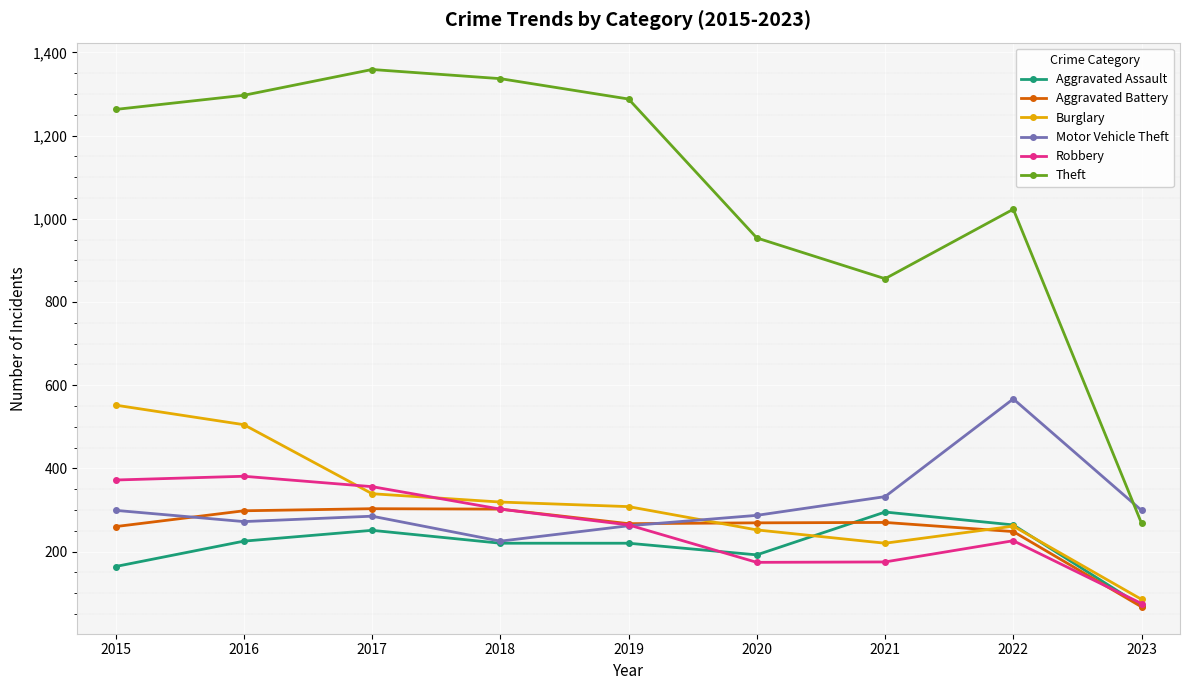

Read the Aggravated Assault value at 2015.

164